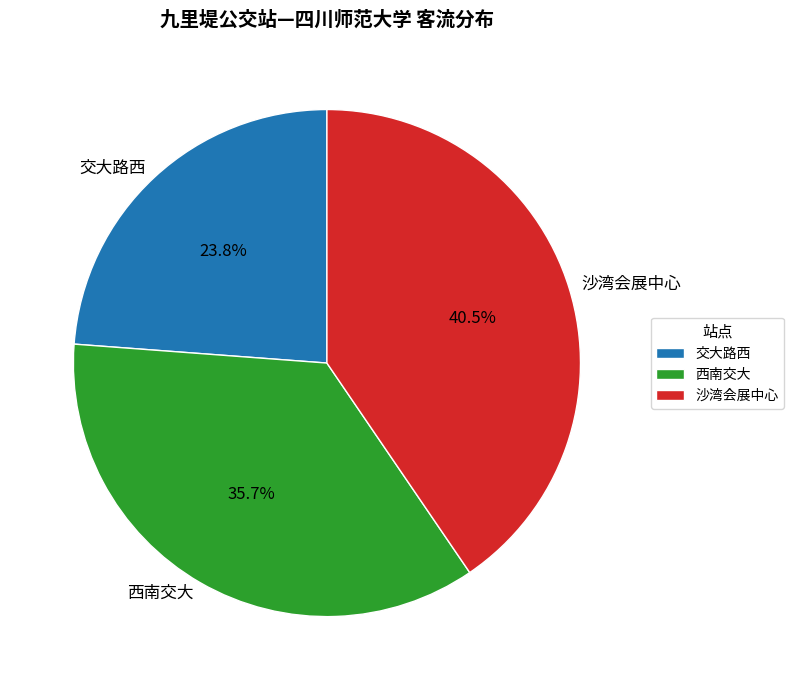

How much of the chart is everything except 交大路西?

76.2%